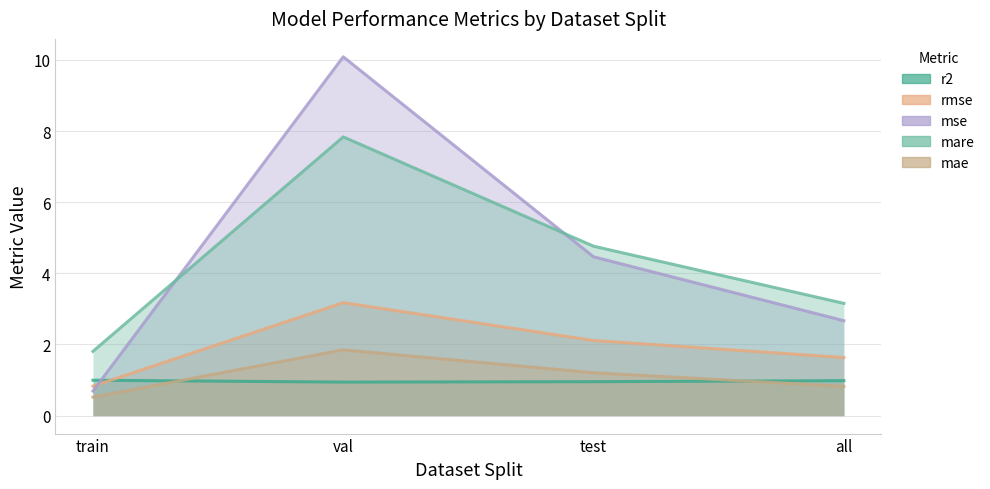

What is the average value of the mae series?

1.1